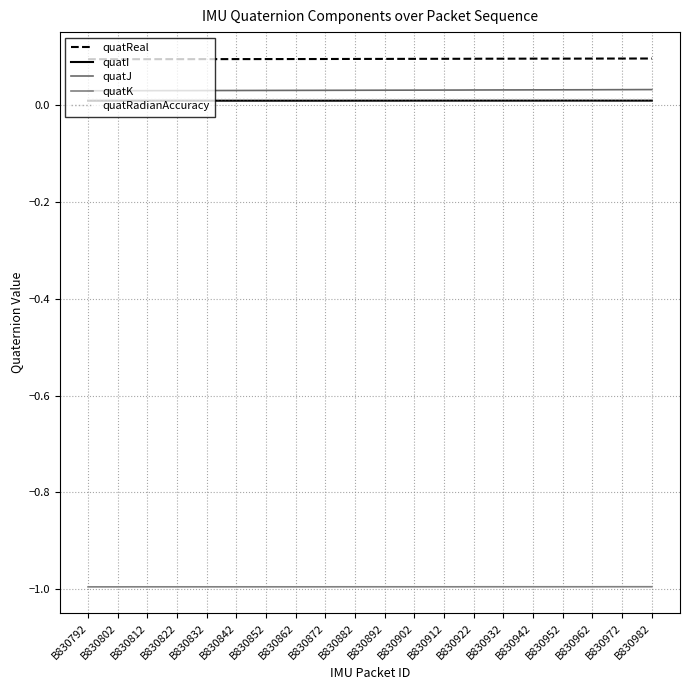

Rank the series by their maximum value, from lowest to highest.

quatK, quatI, quatRadianAccuracy, quatJ, quatReal